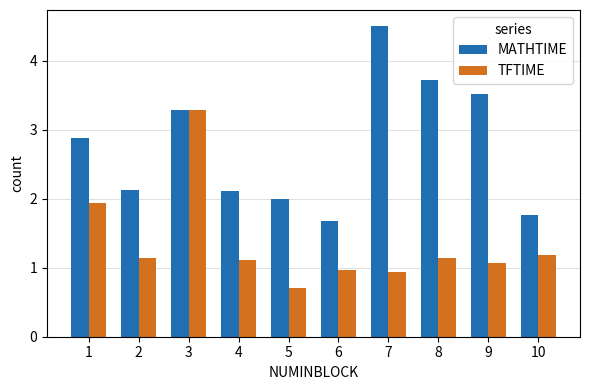

How many bars are there in total?

20